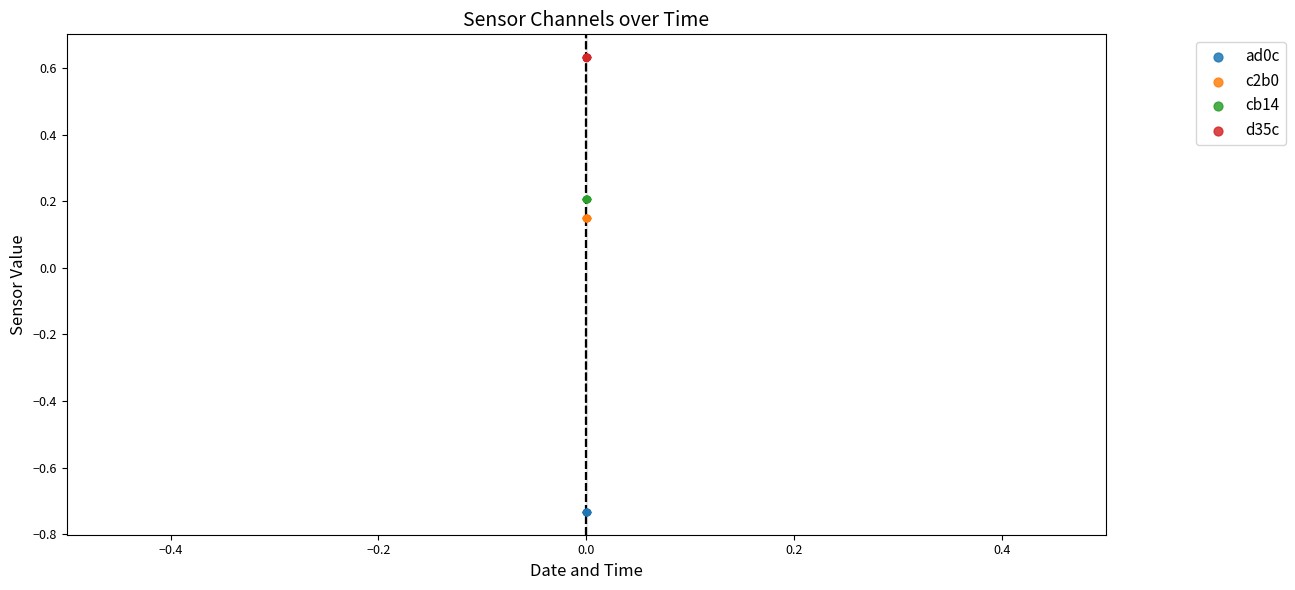

What are all the series names shown in the legend?

ad0c, c2b0, cb14, d35c